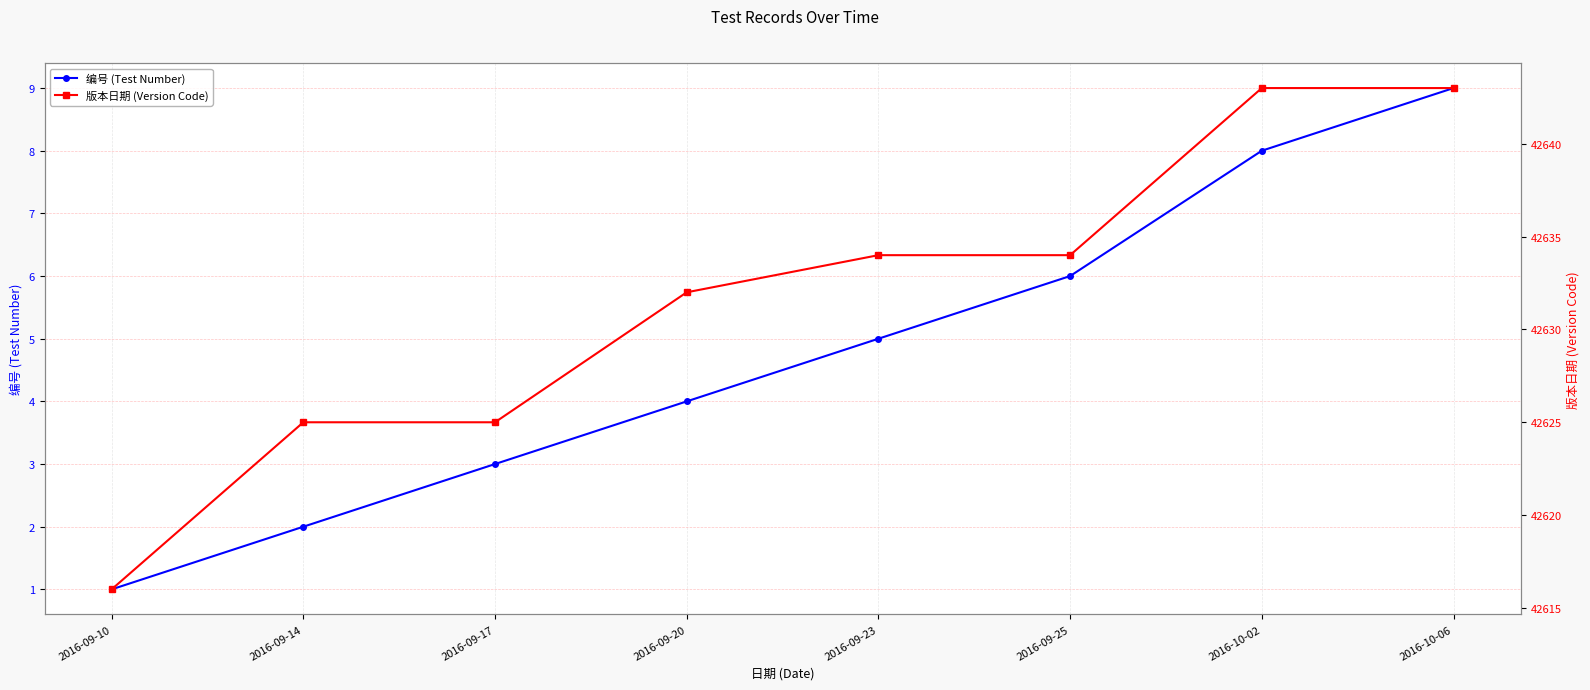

Which series has the largest total across all categories?

版本日期 (Version Code)